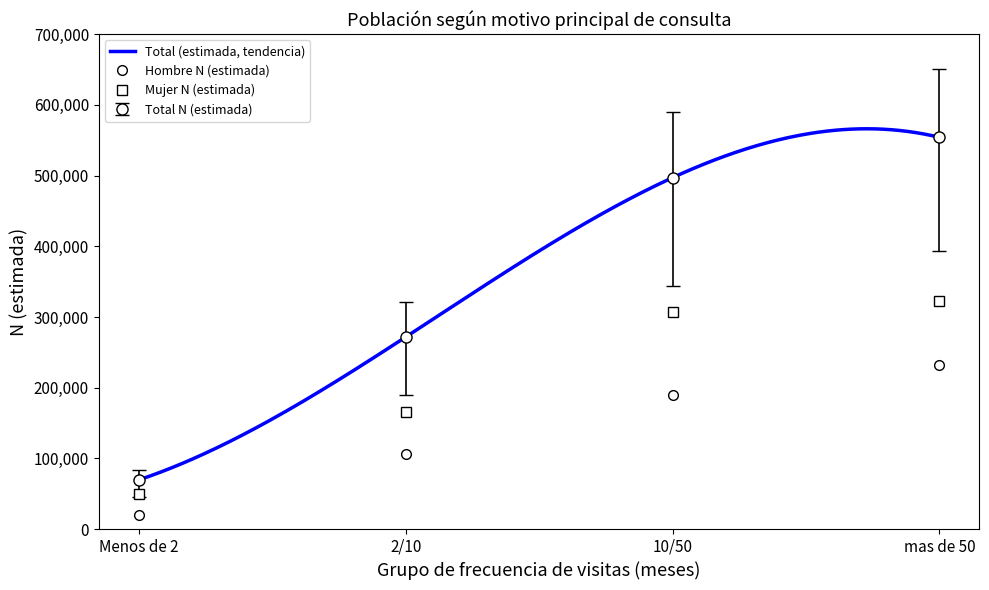

List the labels in order of Mujer (n muestra) value, largest first.

mas de 50, 10/50, 2/10, Menos de 2